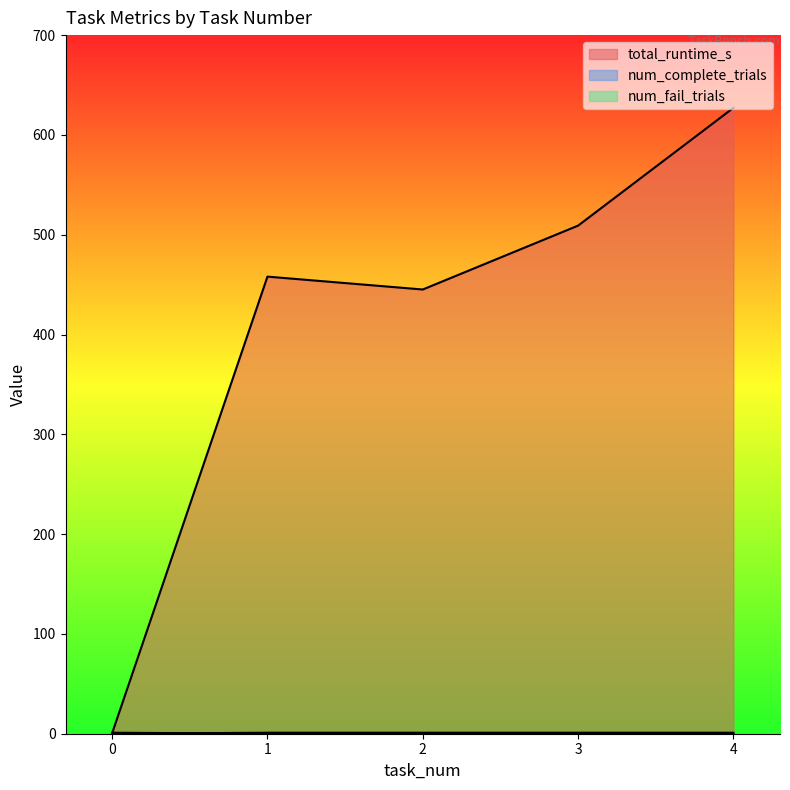

True or false: num_complete_trials and total_runtime_s cross at least once.

False